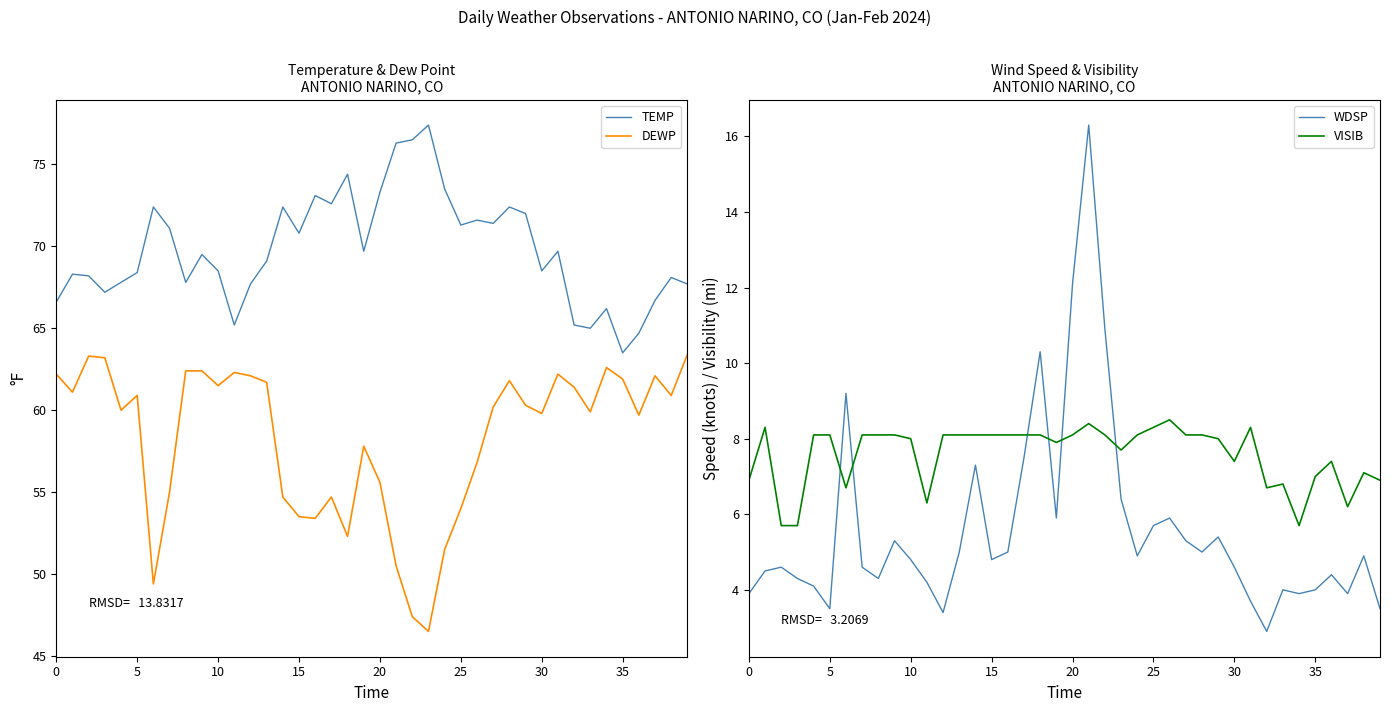

True or false: VISIB has a value of 6.9 at 39.

True